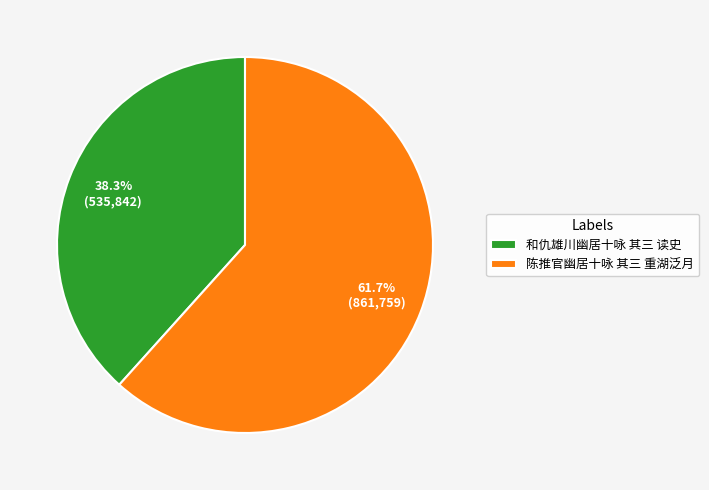

Rank the categories by value from highest to lowest.

陈推官幽居十咏 其三 重湖泛月, 和仇雄川幽居十咏 其三 读史